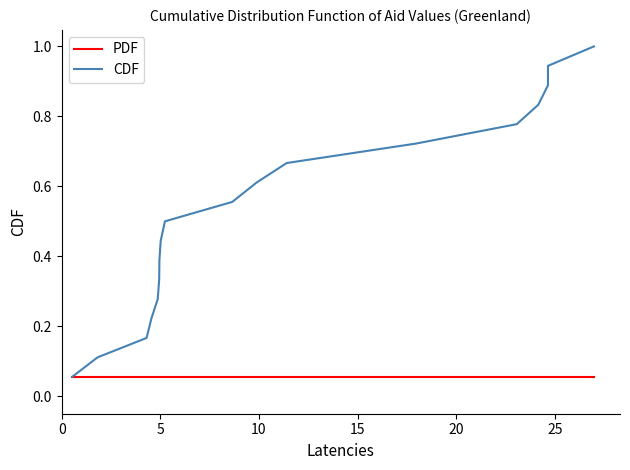

Is it true that CDF equals 1.1 at 11?

False